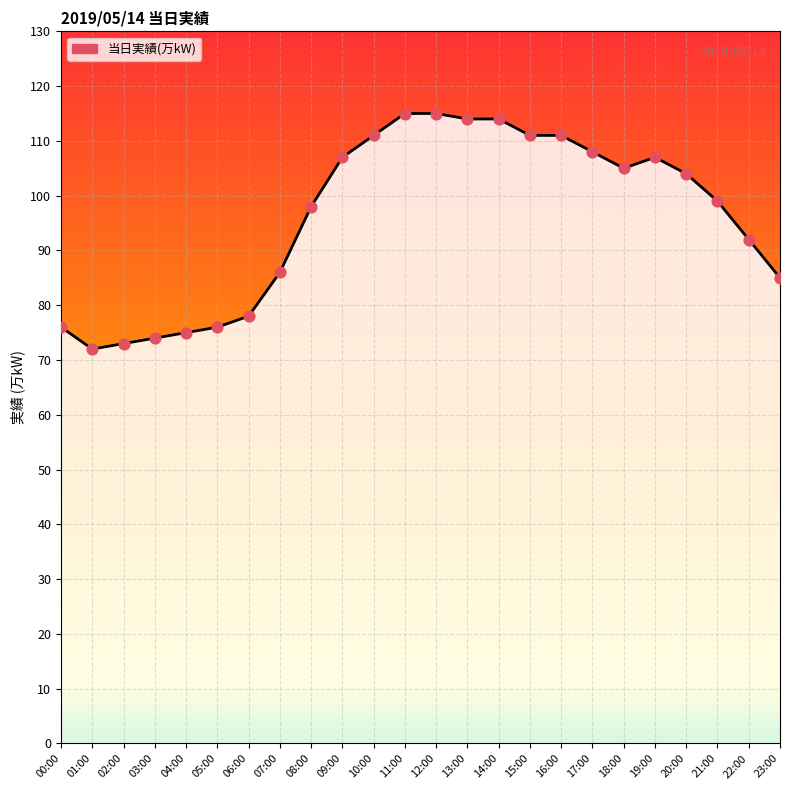

What is the change in value from 02:00 to 18:00?

+32